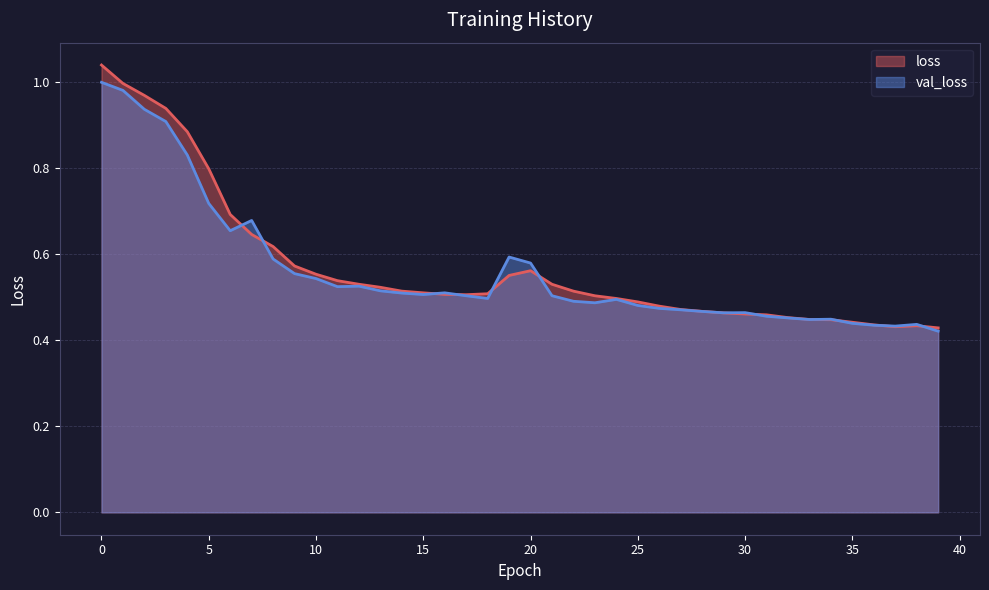

List the series in order of their overall mean, lowest first.

val_loss, loss